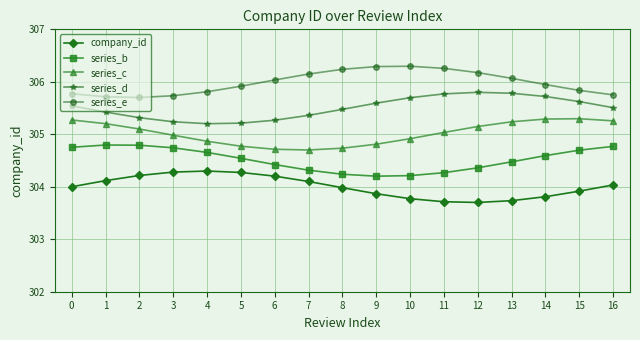

What is the smallest value displayed?

303.7